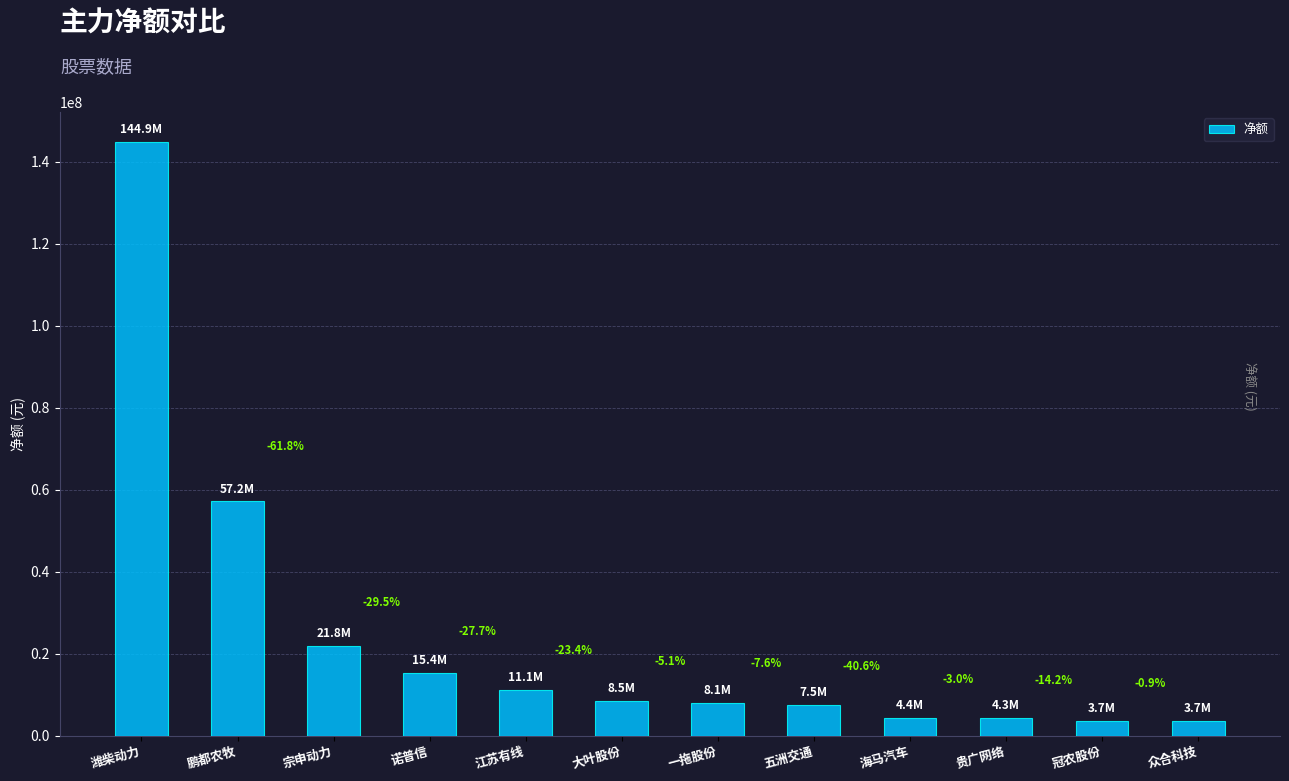

Reading left to right, extract all data points from this chart.

潍柴动力=144857518	鹏都农牧=57152780	宗申动力=21832597	诺普信=15402436	江苏有线=11138916	大叶股份=8528991	一拖股份=8095224	五洲交通=7476283	海马汽车=4438583	贵广网络=4305285	冠农股份=3692642	众合科技=3660944